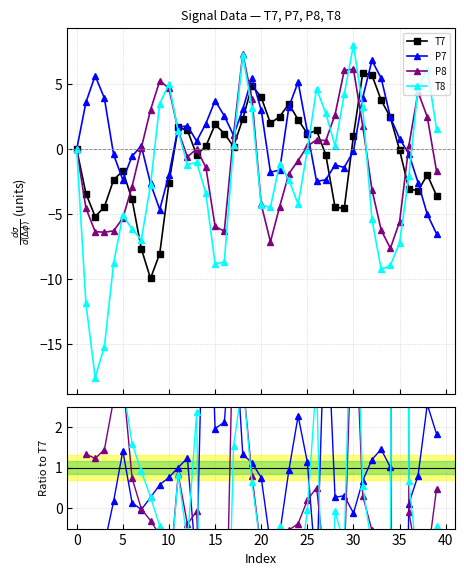

How many positive values does the T8 series have?

18